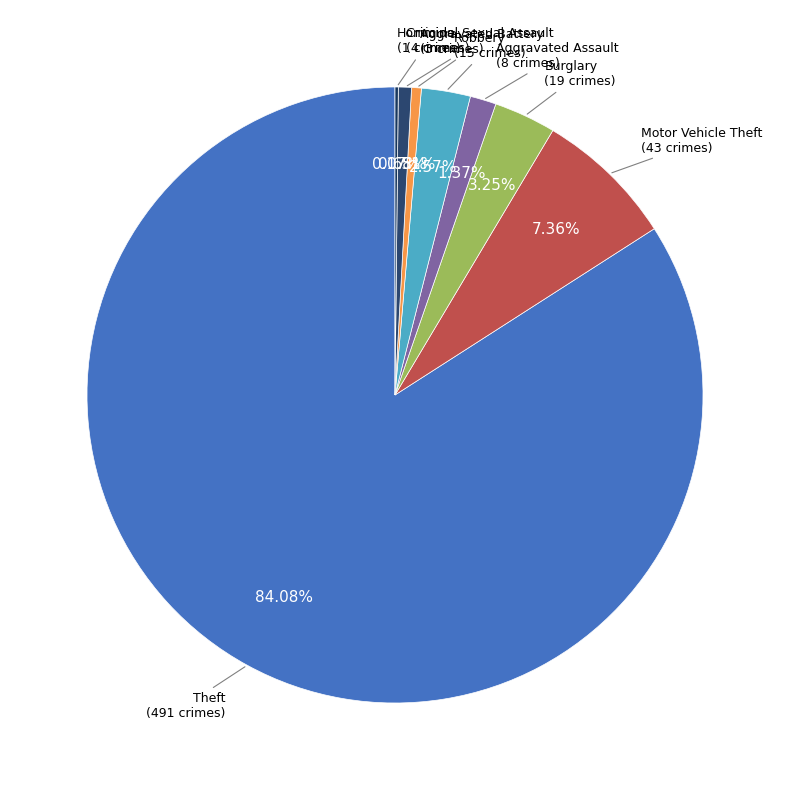

Does Theft represent more than half of the total?

Yes